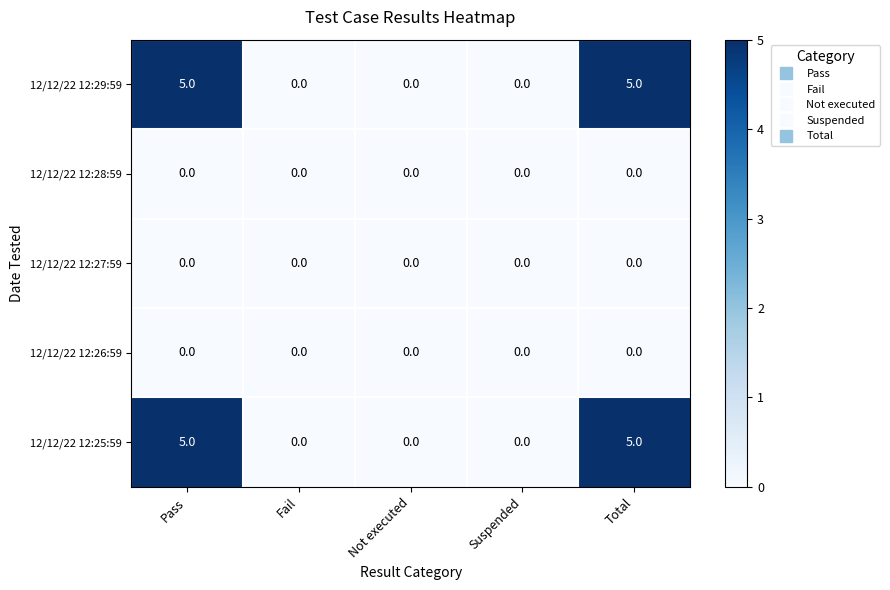

What is the approximate value of 12/12/22 12:25:59 at Total?

5